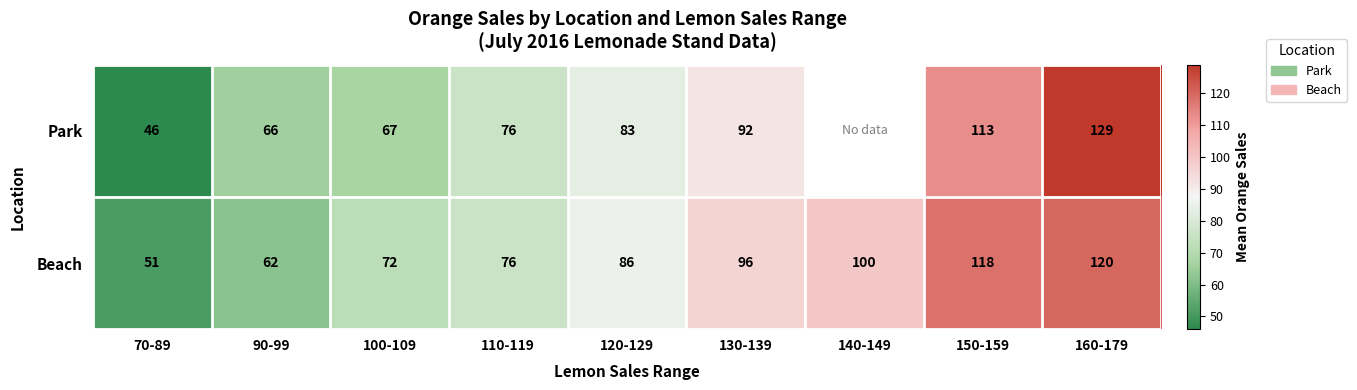

What is the sum of all Beach values?

781